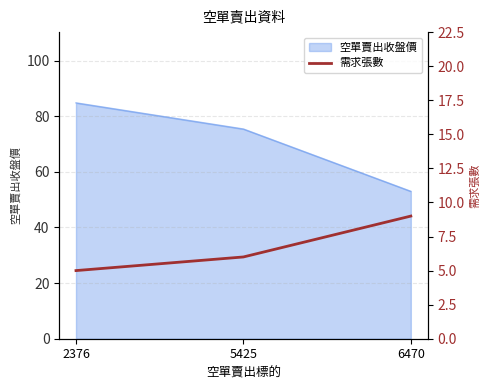

The value of 空單賣出收盤價 at 5425 is 42.2. True or false?

False